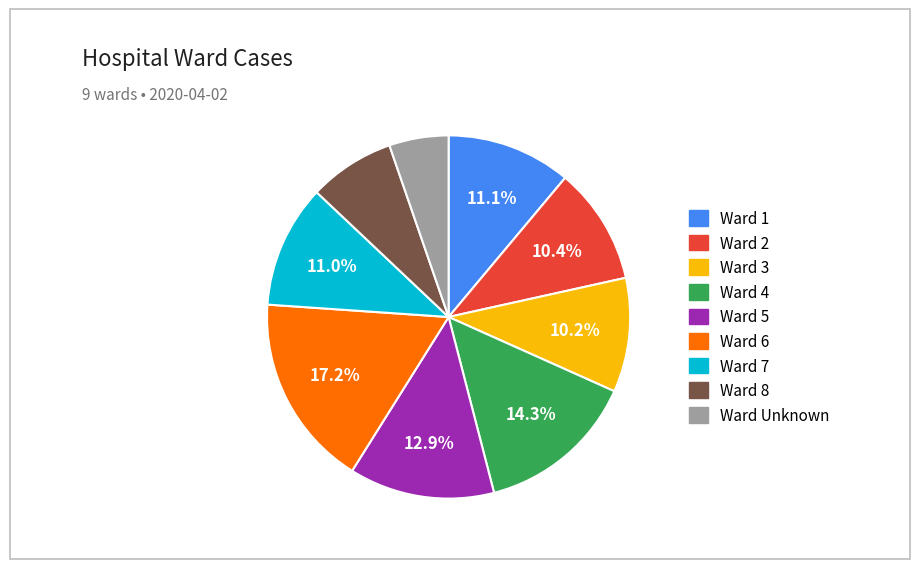

Does any single category account for the majority?

No